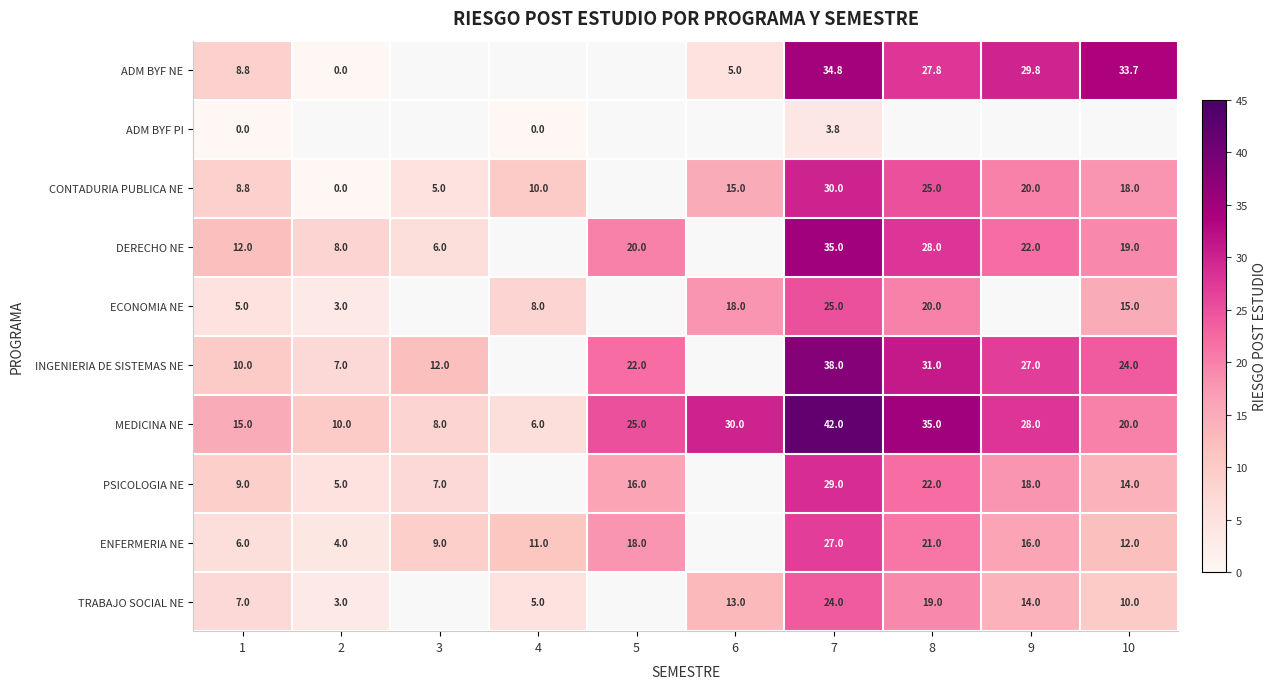

What is the difference between the DERECHO NE values at 8 and 3?

22.0